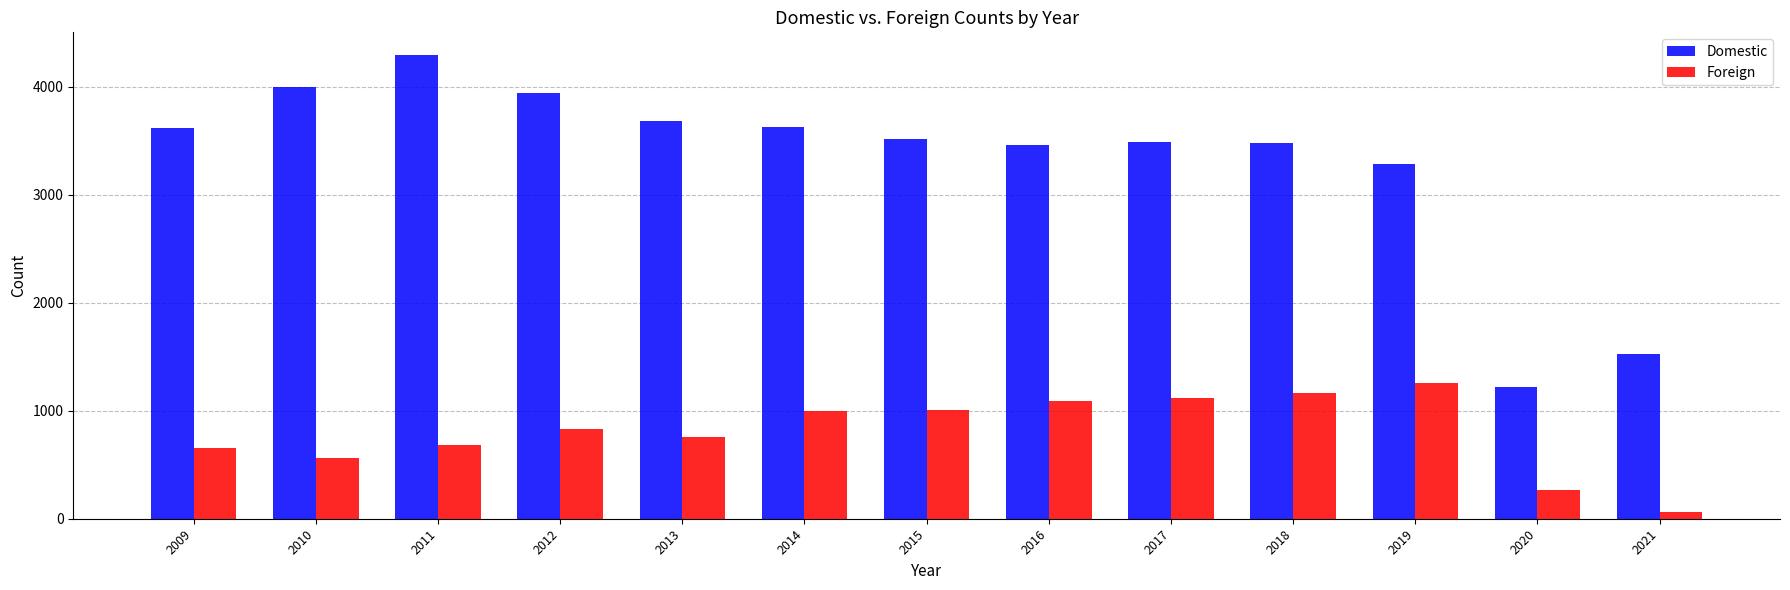

At which label does Domestic first exceed 3516?

2009